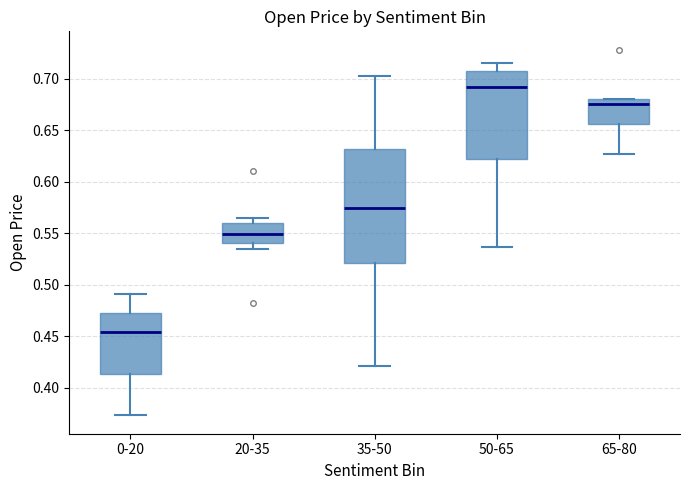

Comparing the boxes themselves (not the whiskers), which one is the tallest?

35-50